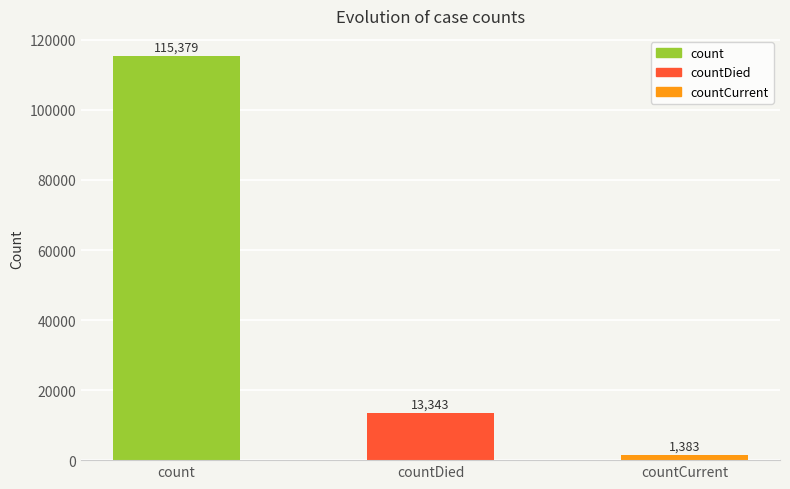

What is the average value?

43368